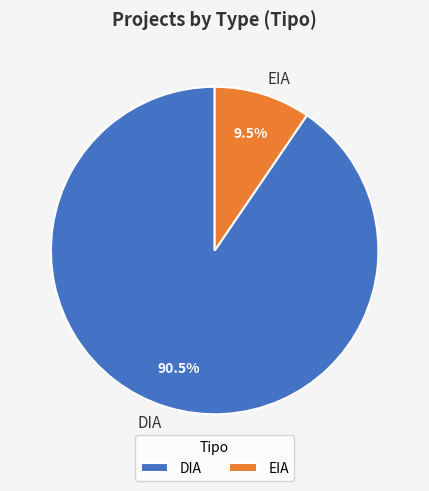

Combined, do DIA and EIA account for over 50%?

Yes